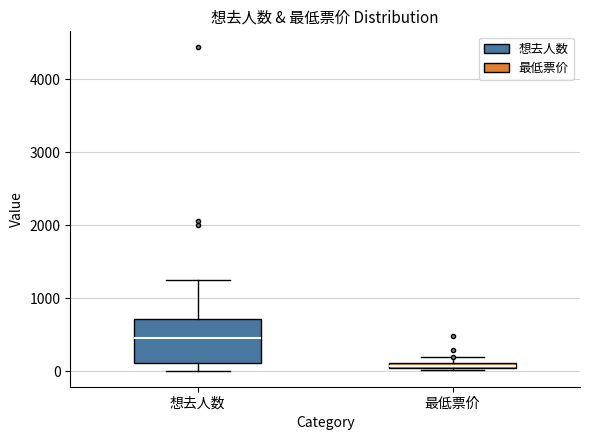

Comparing the boxes themselves (not the whiskers), which one is the tallest?

想去人数